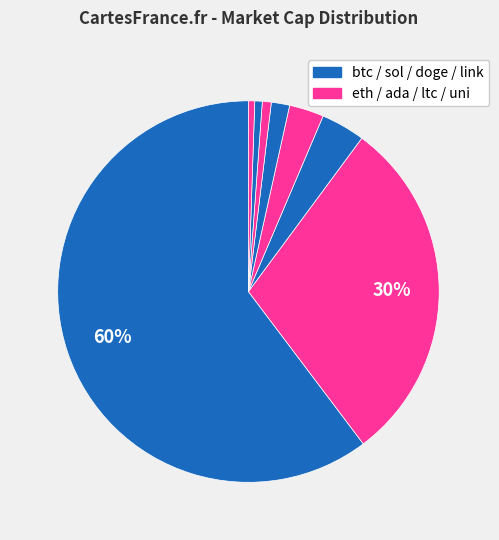

To the nearest percent, what is the difference between the largest and smallest slice percentages?

60%